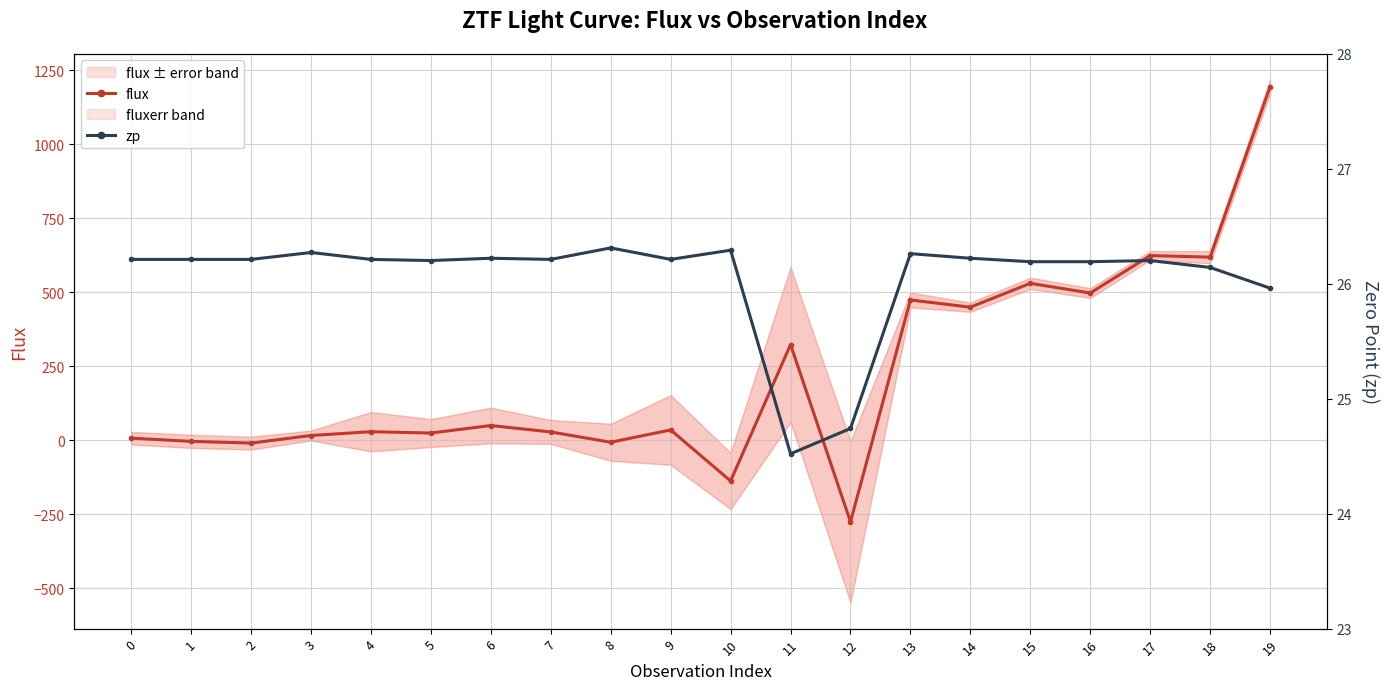

What is the sum of the zp values at 13 and 4?

52.5